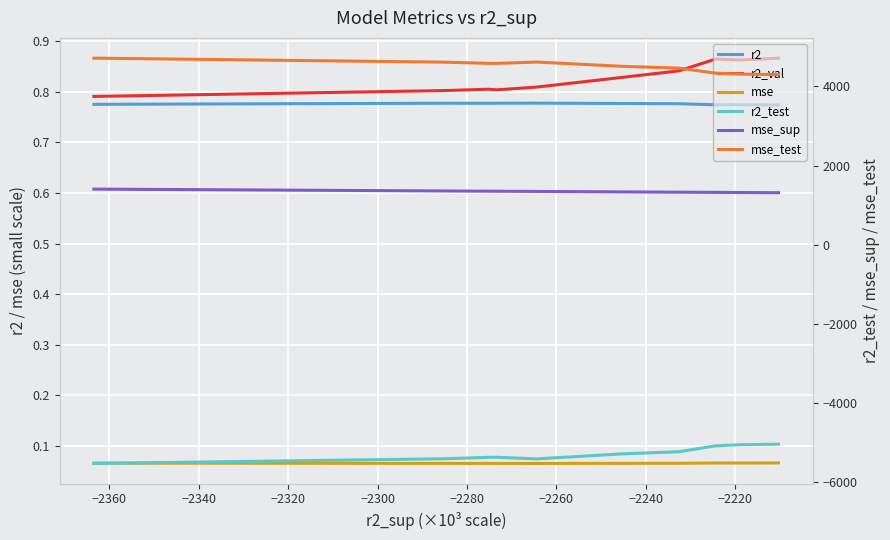

What are all the series names shown in the legend?

r2, r2_val, mse, r2_test, mse_sup, mse_test